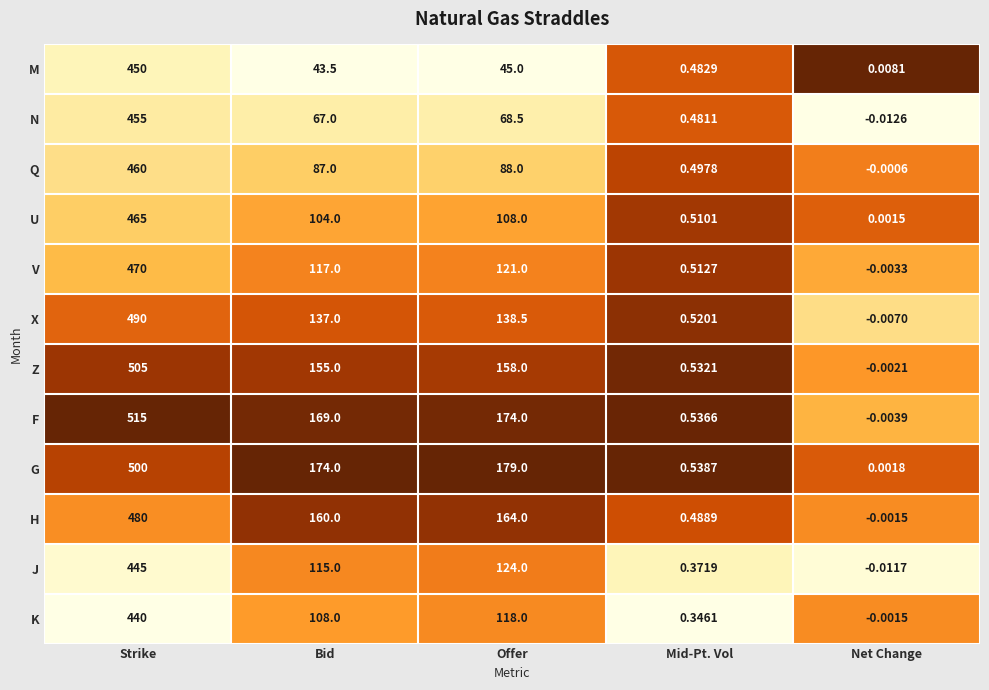

At which label does Z reach its peak?

Strike